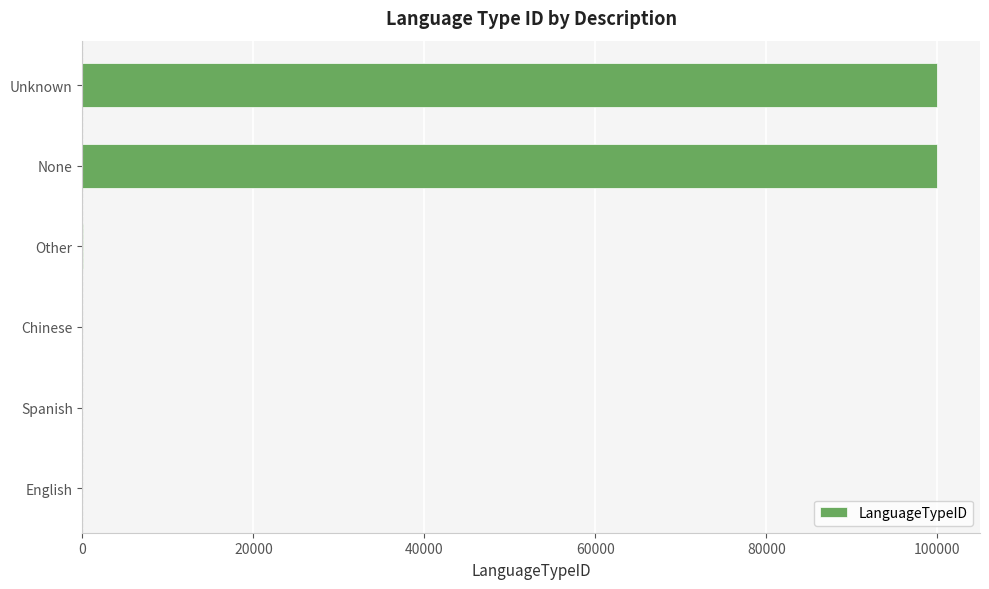

The chart shows a value of 58967 at Unknown. True or false?

False